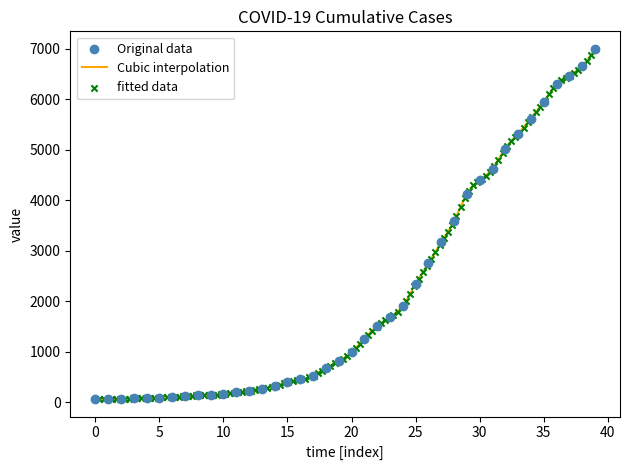

Which has a higher value, 2020-03-30 or 2020-03-19?

2020-03-30